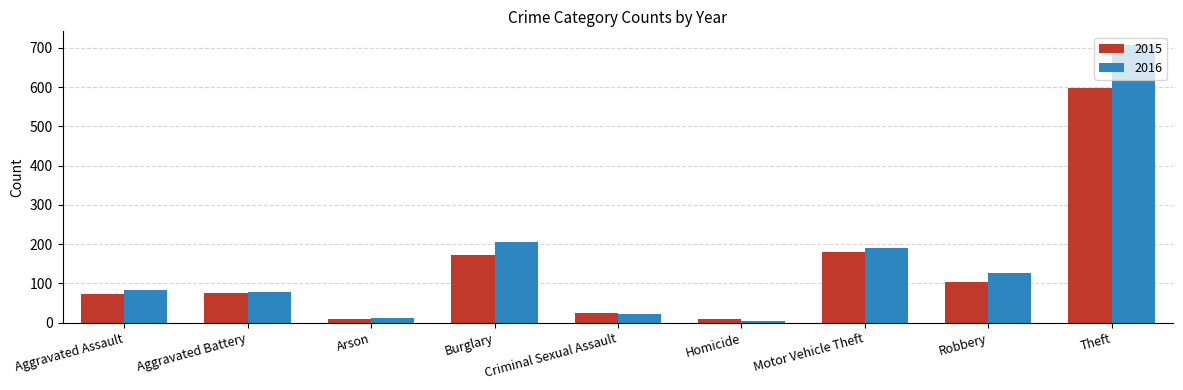

What is the difference between the second highest and second lowest values in the 2016 series?

192